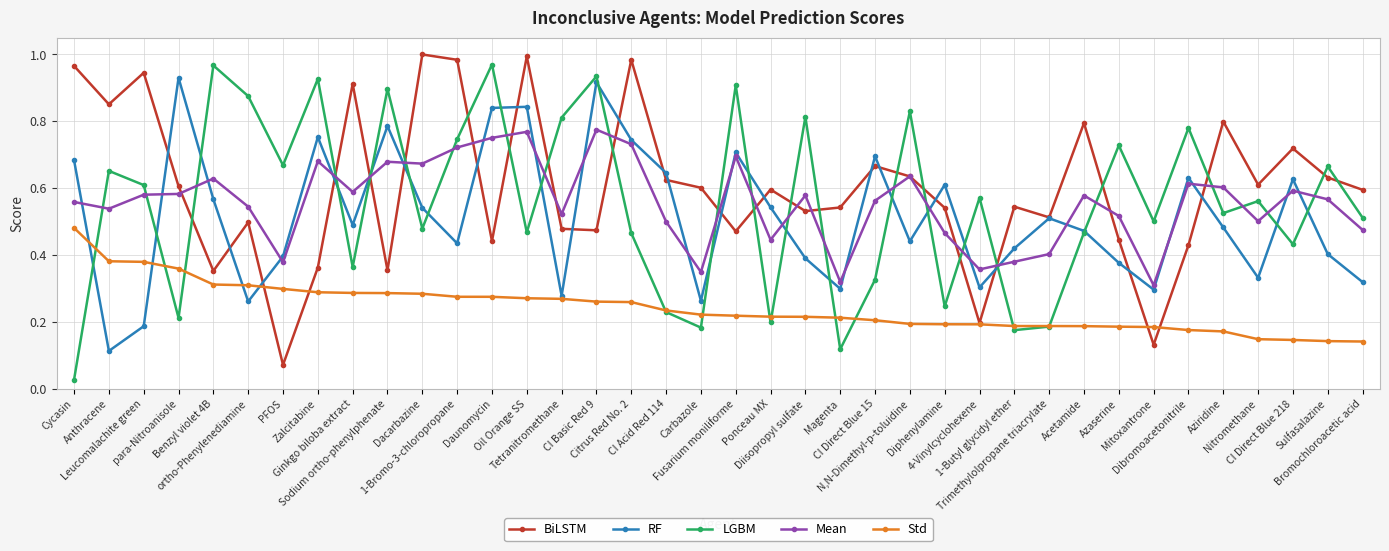

What is the sum of all LGBM values?

21.0